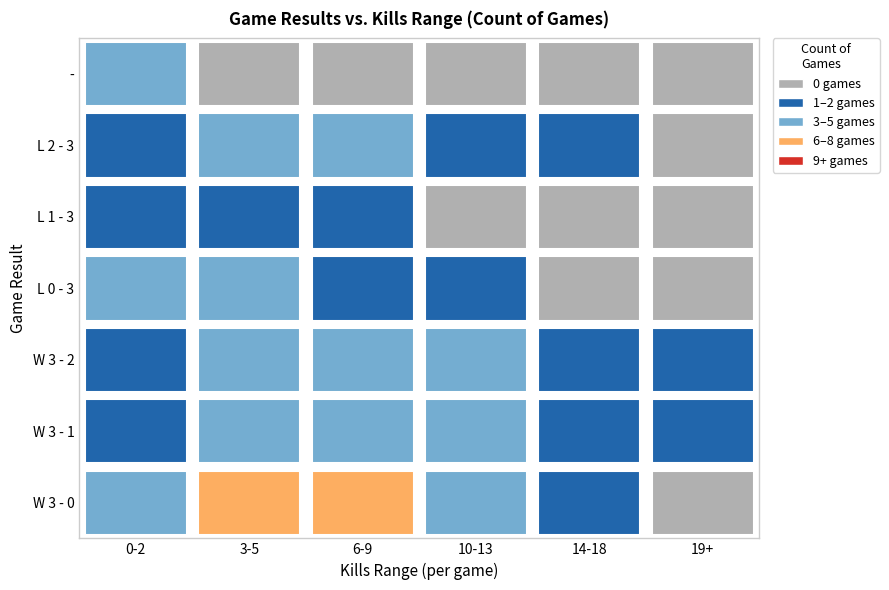

How many data points in L 2 - 3 are above 2?

2